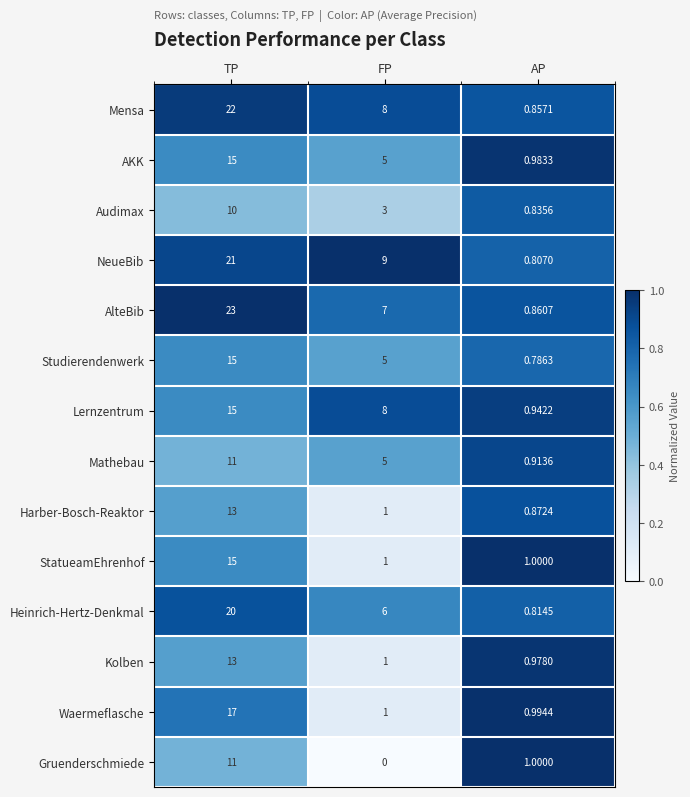

At which label does Studierendenwerk first exceed 5?

TP